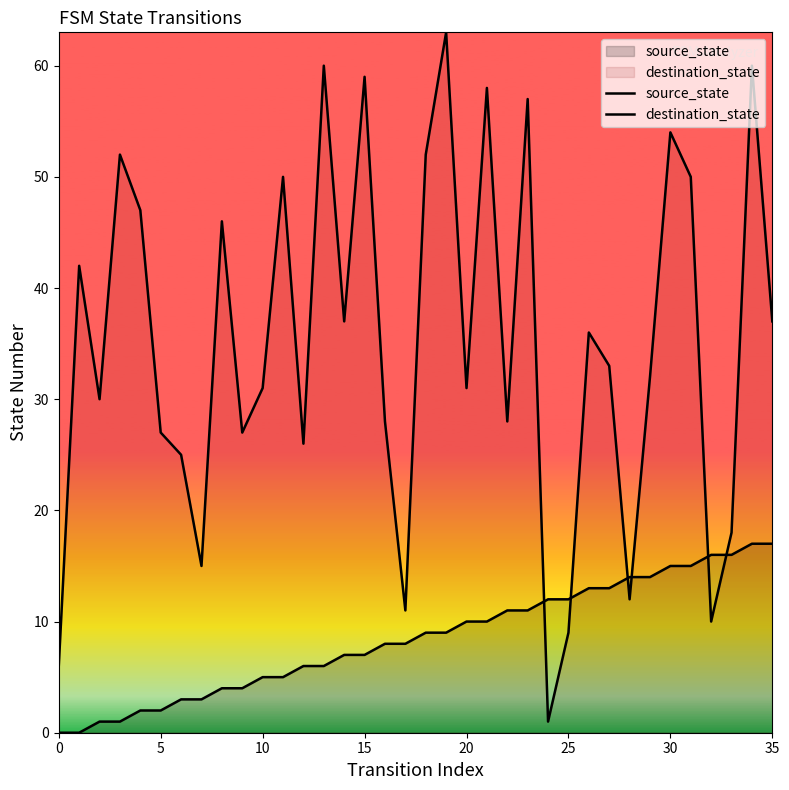

What is the maximum value shown in the chart?

63